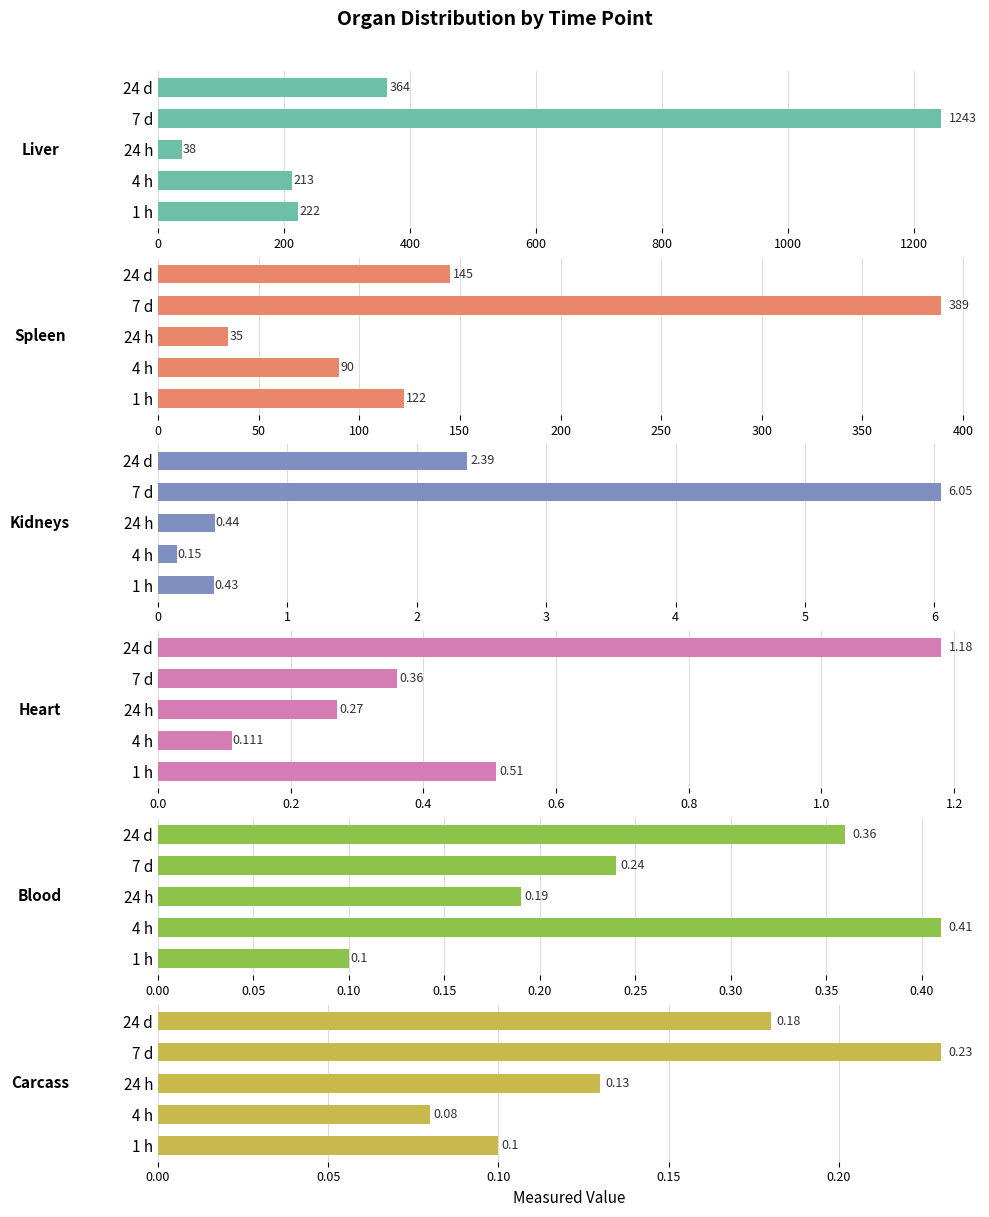

Reading left to right, extract all data points from this chart.

Liver: 222.0	213.0	38.0	1243.0	364.0
Spleen: 122.0	90.0	35.0	389.0	145.0
Kidneys: 0.4	0.1	0.4	6.0	2.4
Heart: 0.5	0.1	0.3	0.4	1.2
Blood: 0.1	0.4	0.2	0.2	0.4
Carcass: 0.1	0.1	0.1	0.2	0.2